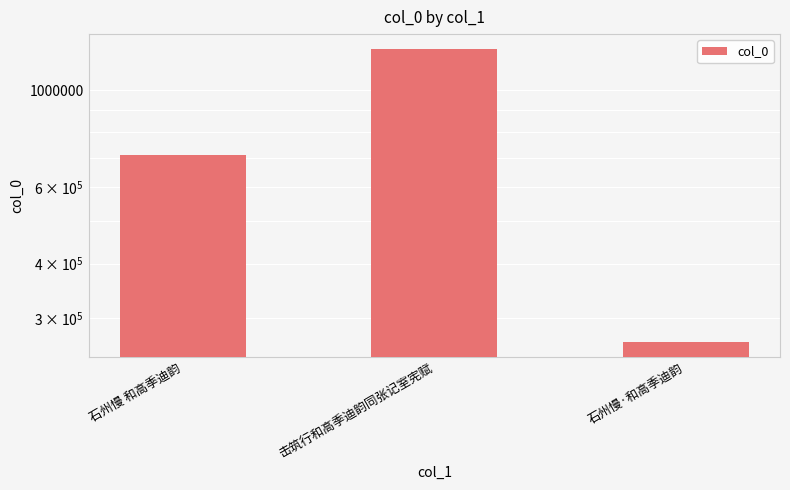

Where is the data nearest to the value 754677?

石州慢 和高季迪韵